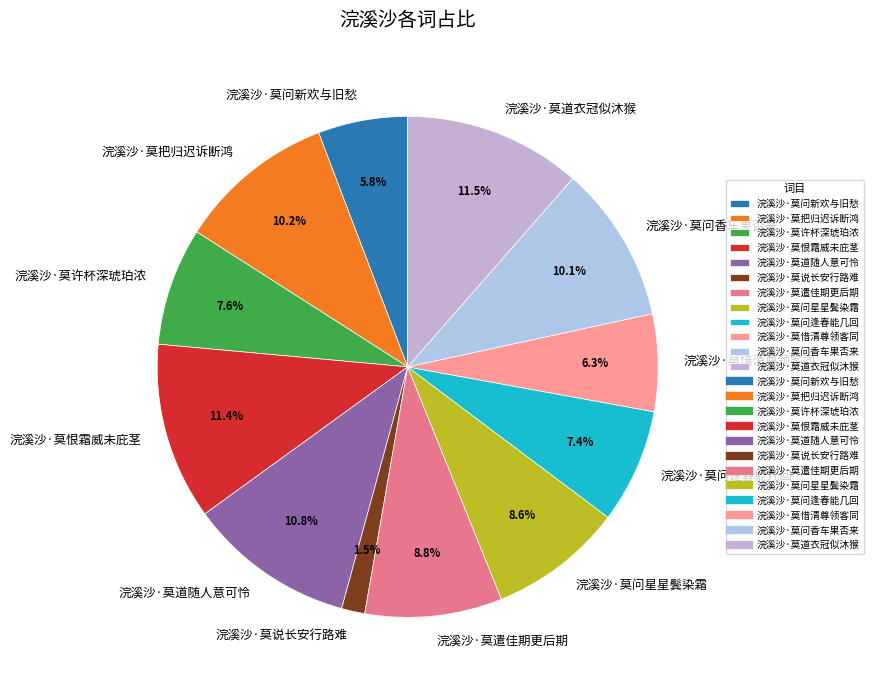

To the nearest percent, what is the average slice percentage?

8%